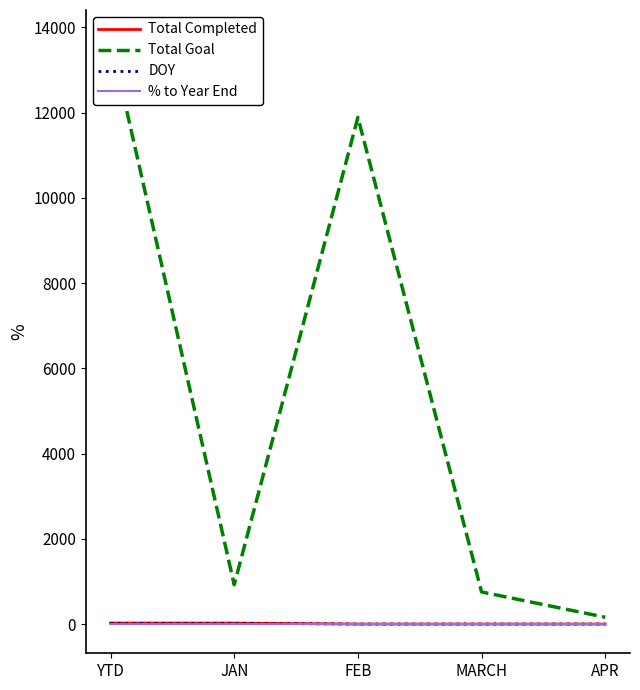

Reading left to right, what are all the values shown in this chart?

Total Completed: 23.0	23.0	0.0	0.0	0.0
Total Goal: 13721.0	921.0	11888.0	753.0	159.0
DOY: 15.0	15.0	0.0	0.0	0.0
% to Year End: 0.1	0.7	0.0	0.0	0.0